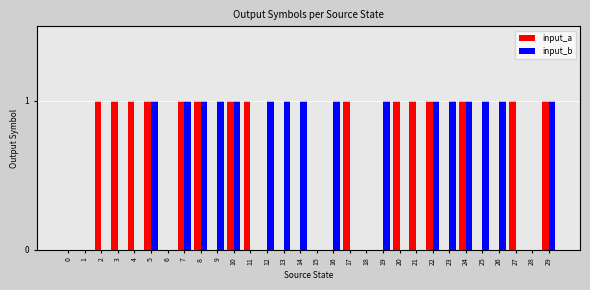

Count the number of data series in this chart.

2